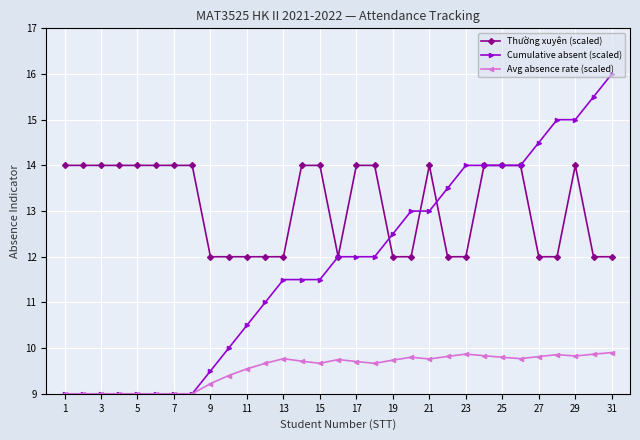

What is the average value of the Avg absence rate (scaled) series?

9.5